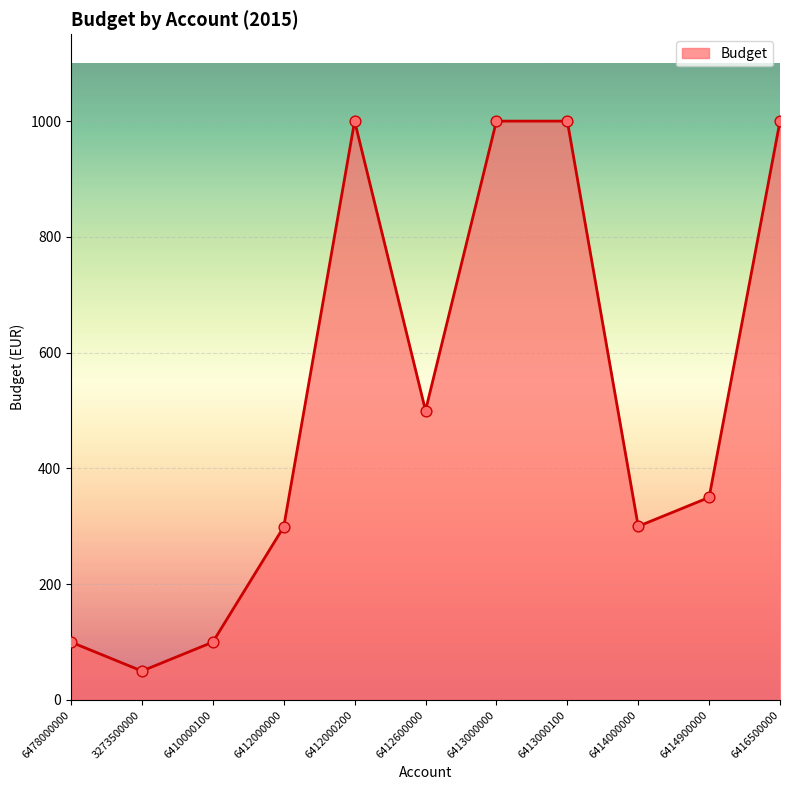

What is the change in value from 6413000100 to 6414000000?

-700